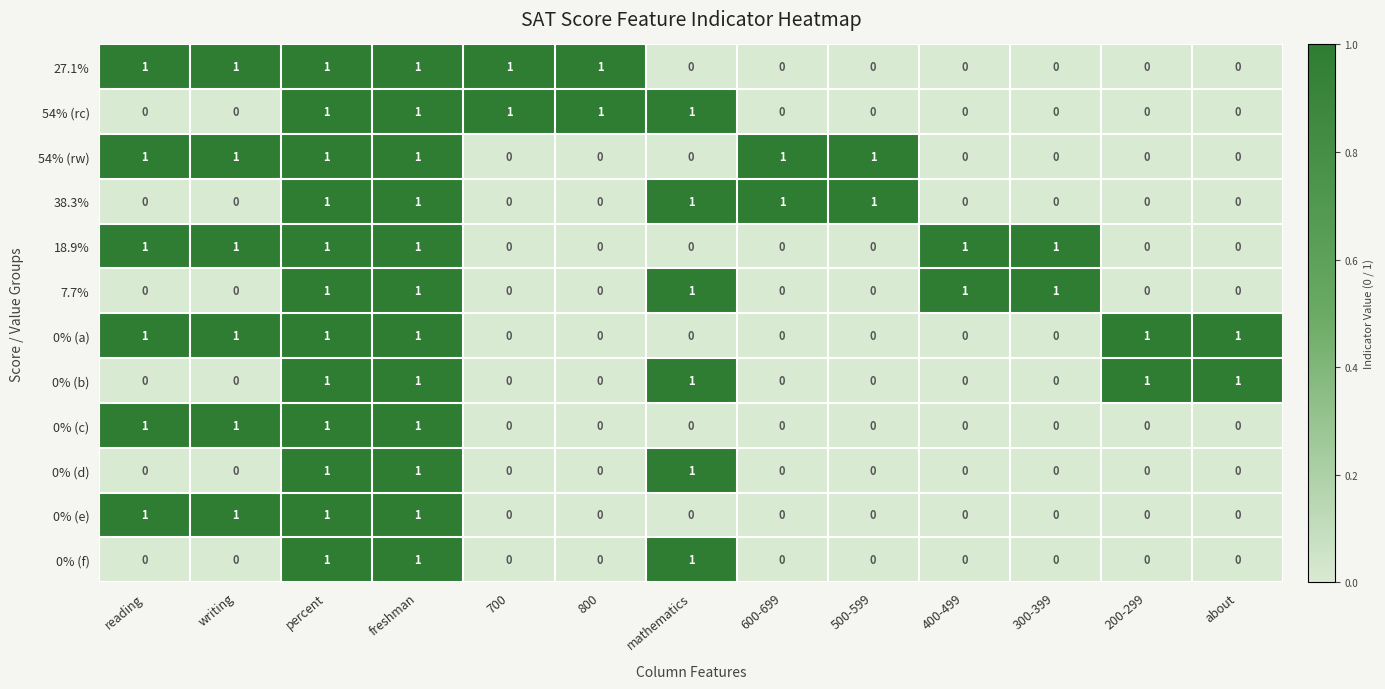

At how many categories does at least one series exceed 0?

13